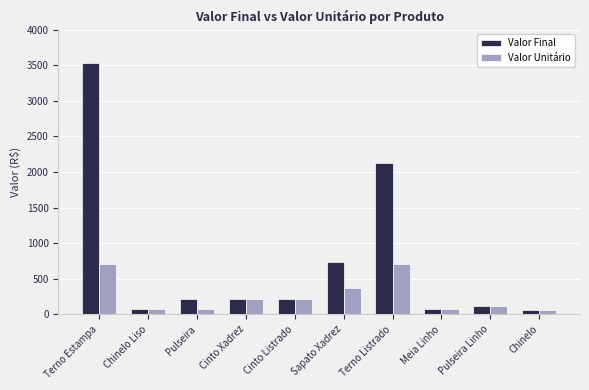

List the series in order of their peak value, highest first.

Valor Final, Valor Unitário